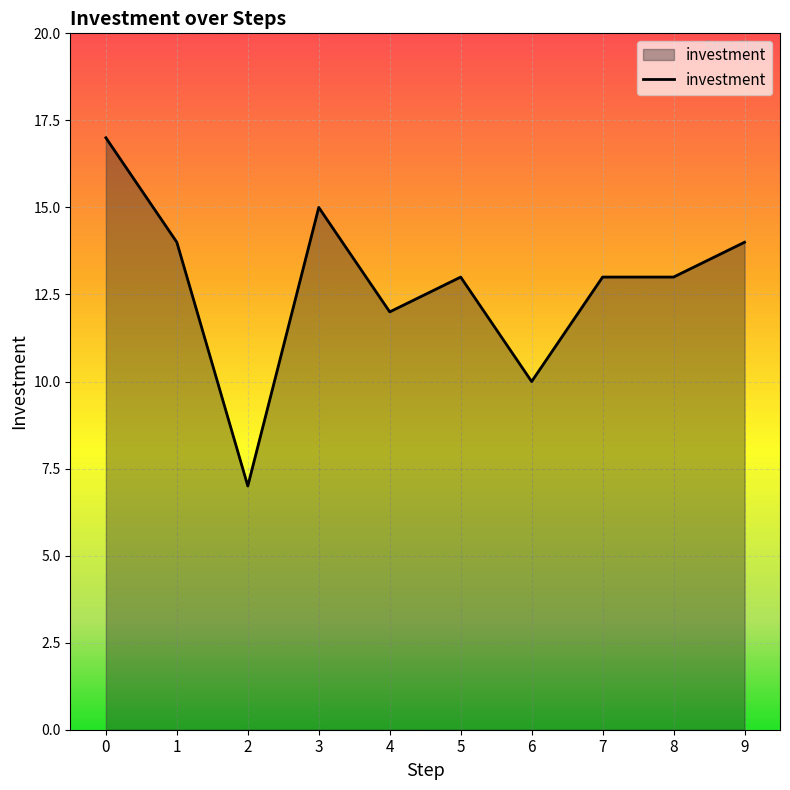

What is the sum of all values?

128